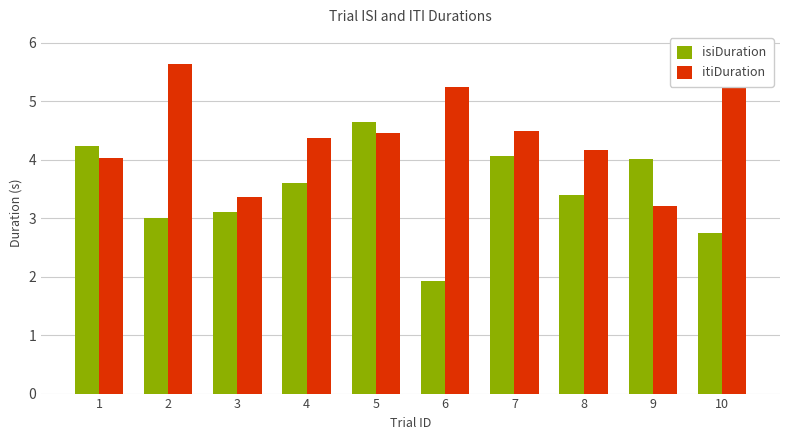

Is it true that itiDuration equals 5.8 at 4?

False